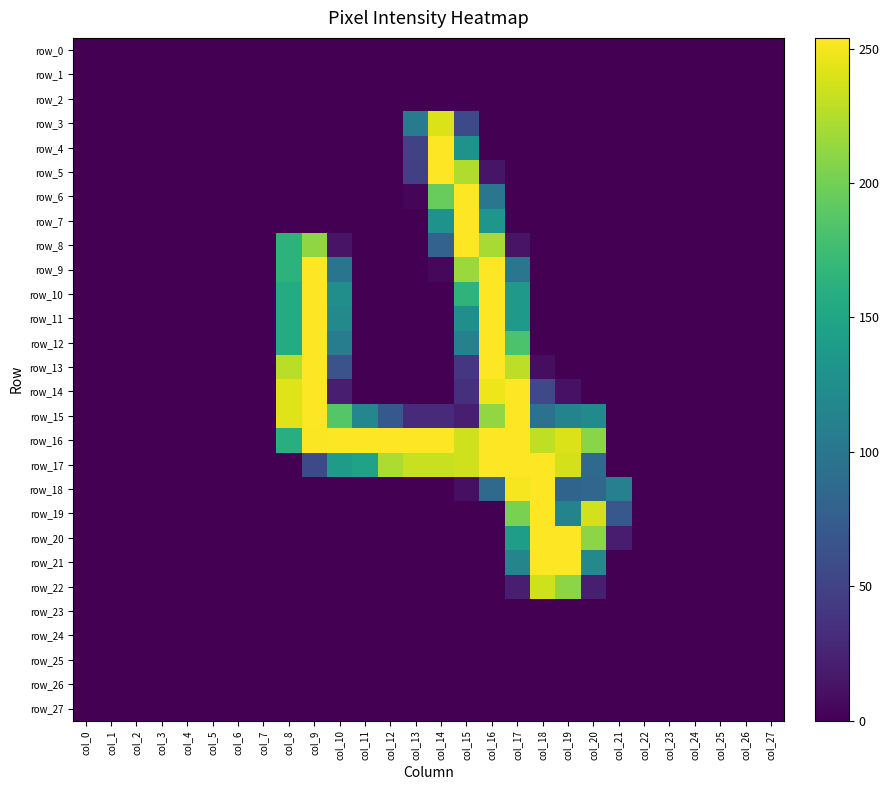

Rank the series at col_0 from highest to lowest value.

row_0, row_1, row_2, row_3, row_4, row_5, row_6, row_7, row_8, row_9, row_10, row_11, row_12, row_13, row_14, row_15, row_16, row_17, row_18, row_19, row_20, row_21, row_22, row_23, row_24, row_25, row_26, row_27